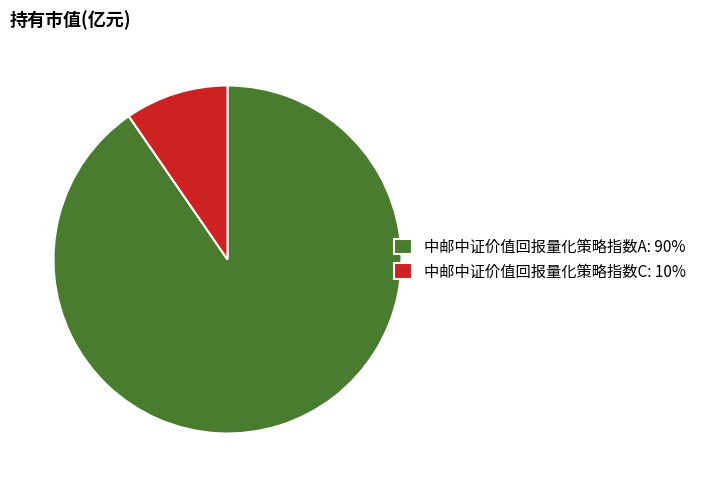

Which slice represents more than half of the pie?

中邮中证价值回报量化策略指数A